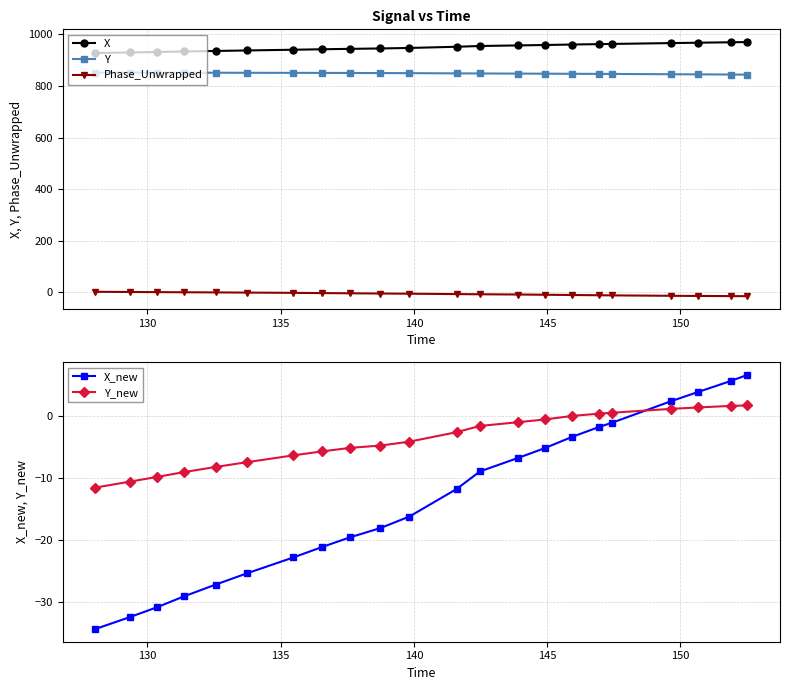

True or false: Phase_Unwrapped and X intersect in this chart.

False